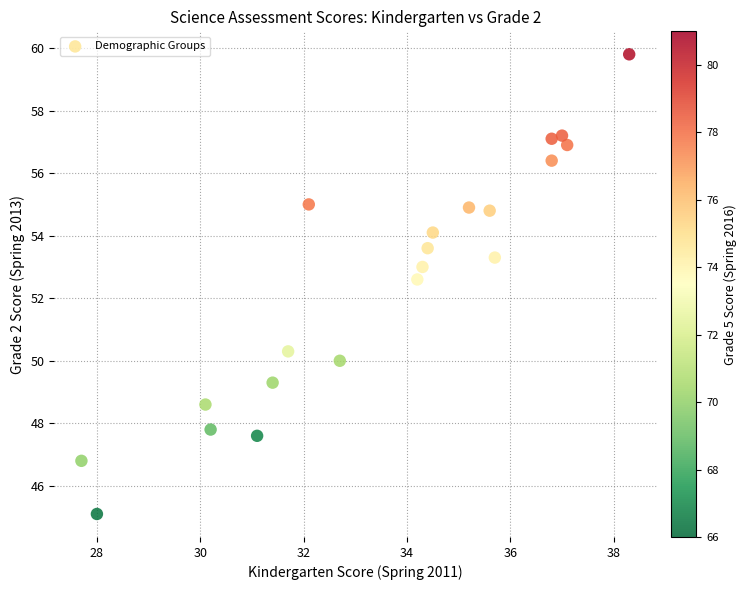

What Y value in the scatter plot is closest to 52?

52.6